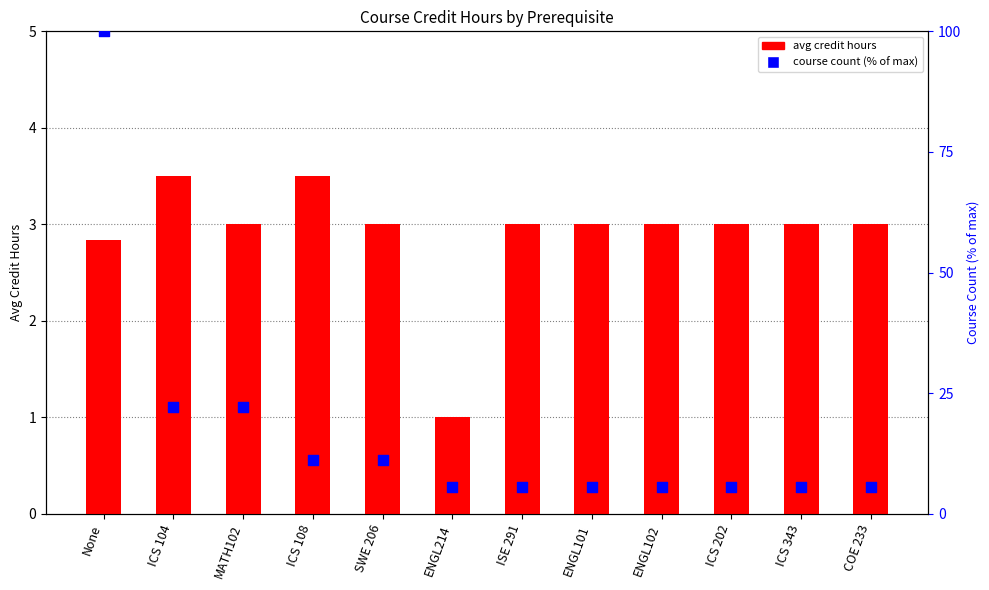

Which series has the largest total across all categories?

course count (% of max)